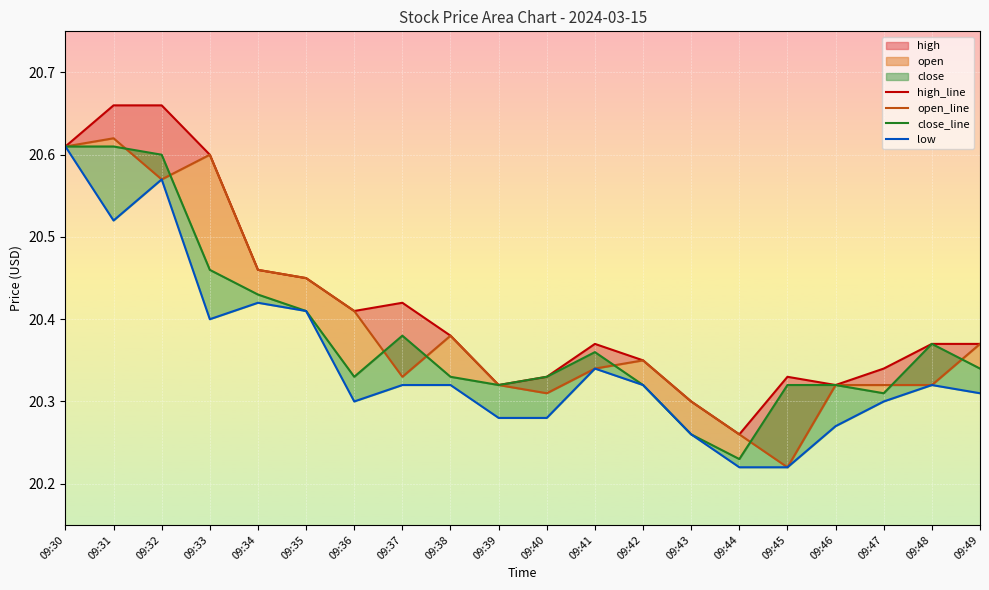

Where is the first local minimum for high_line?

09:36